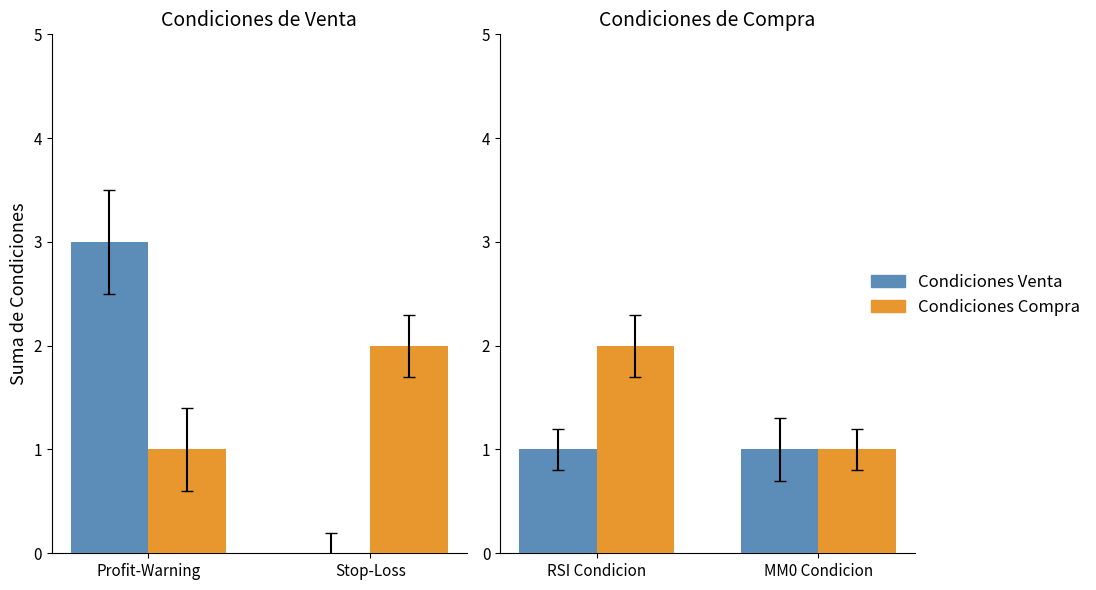

Which series has the largest total across all categories?

Condiciones Compra